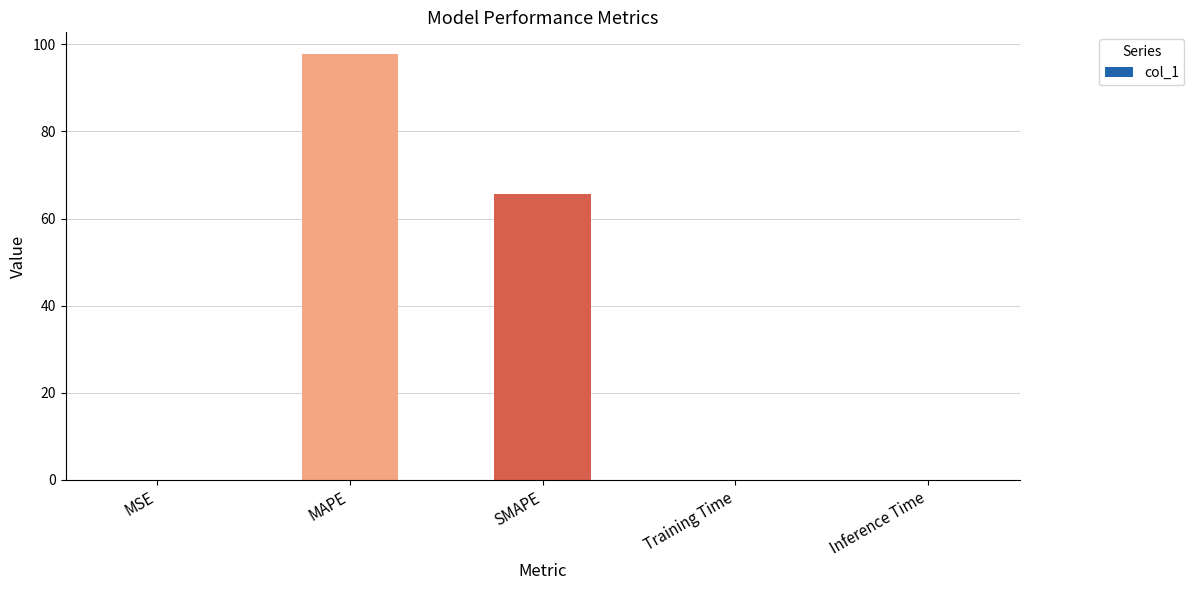

Which category has the highest value across all series?

MAPE